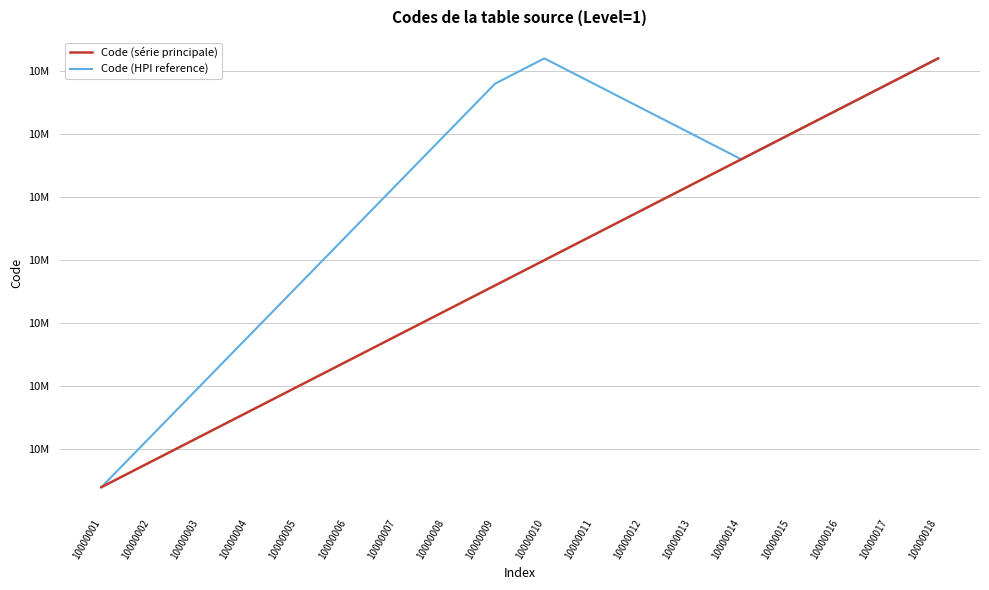

The Code (série principale) series shows 14887353 at 10000011. True or false?

False